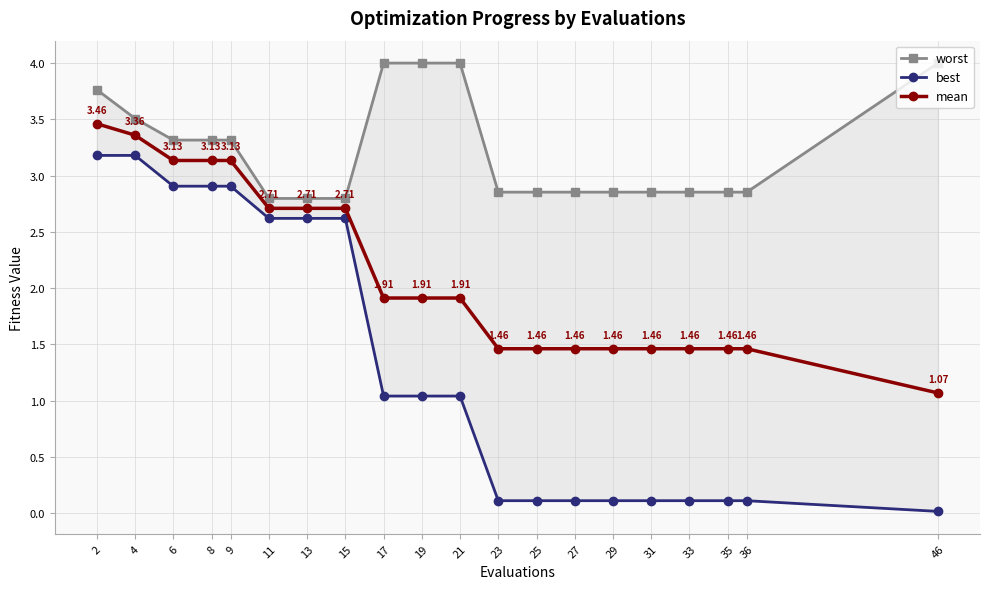

What is the approximate value of best at 13?

2.6